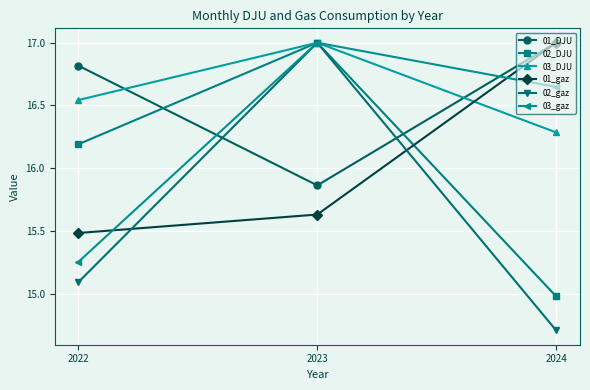

What is the highest value of the 01_gaz series?

17.0